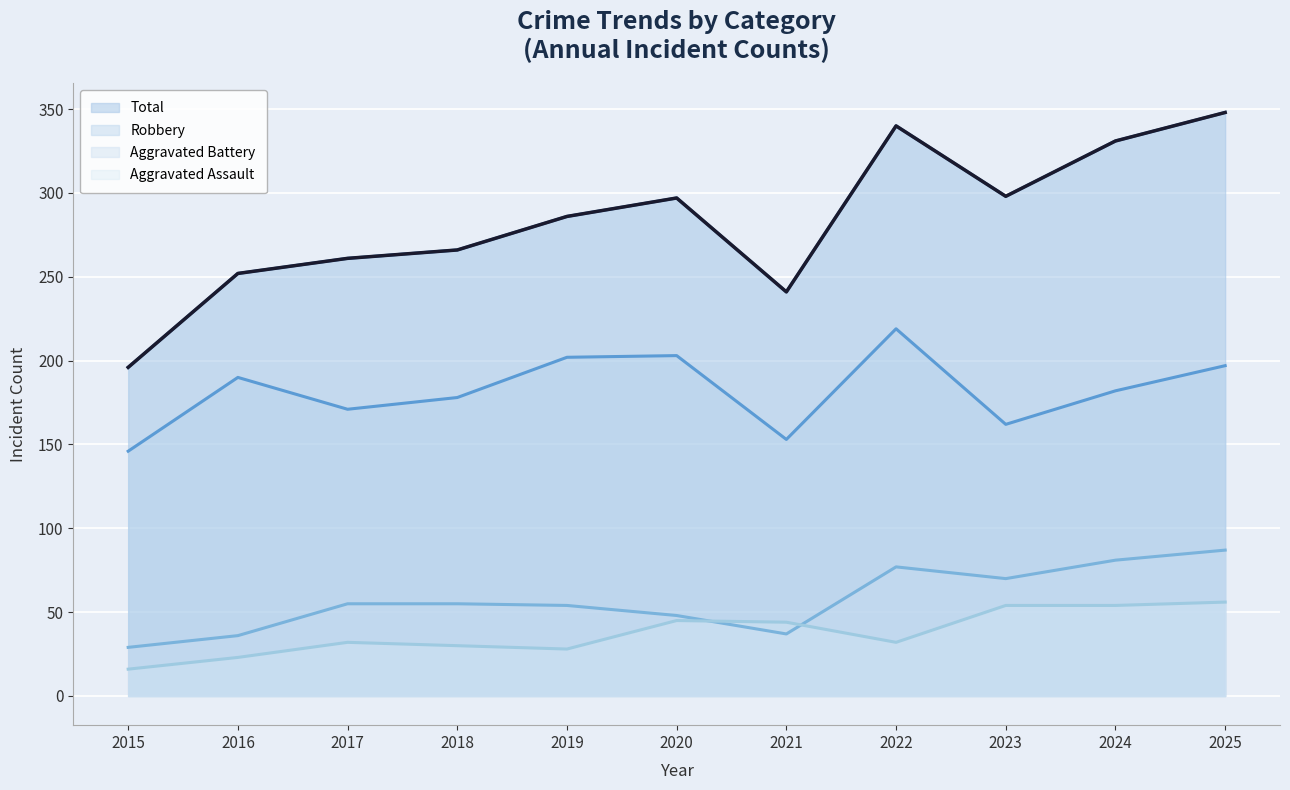

What is the approximate value of Robbery at 2024?

182